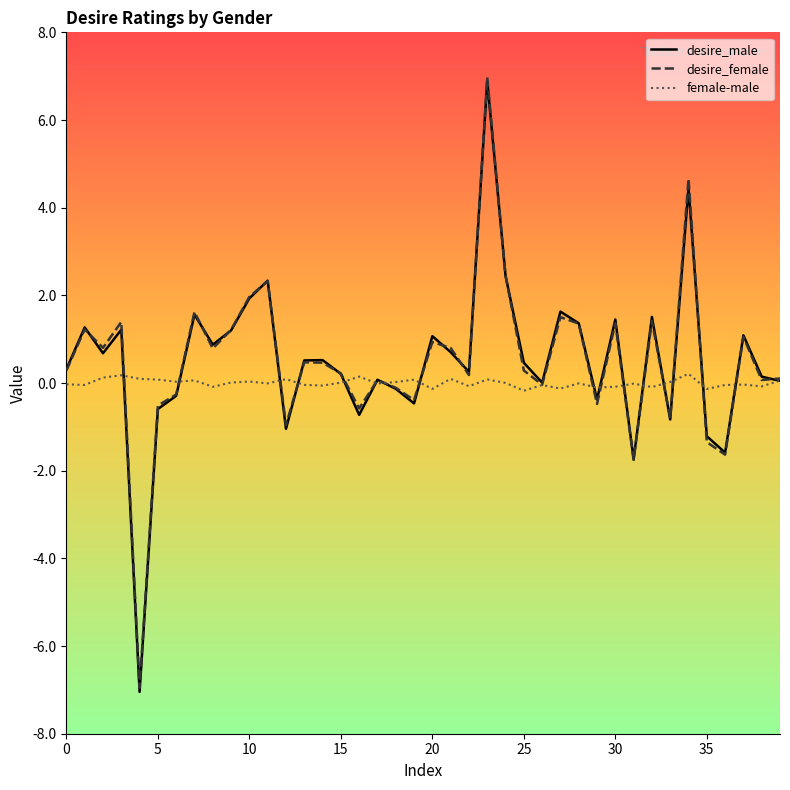

What is the maximum value shown in the chart?

7.0